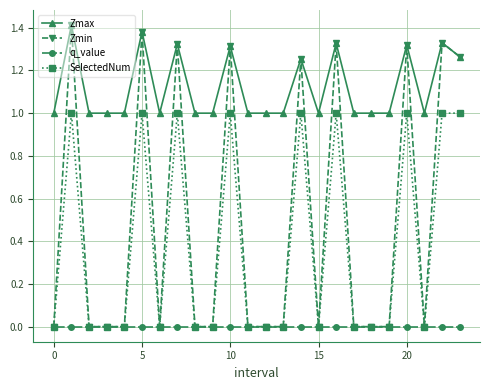

What is the value of the Zmax point at the 22nd from the left?

1.0